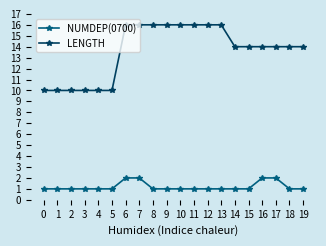

What is the difference between the highest and lowest values at 3?

9